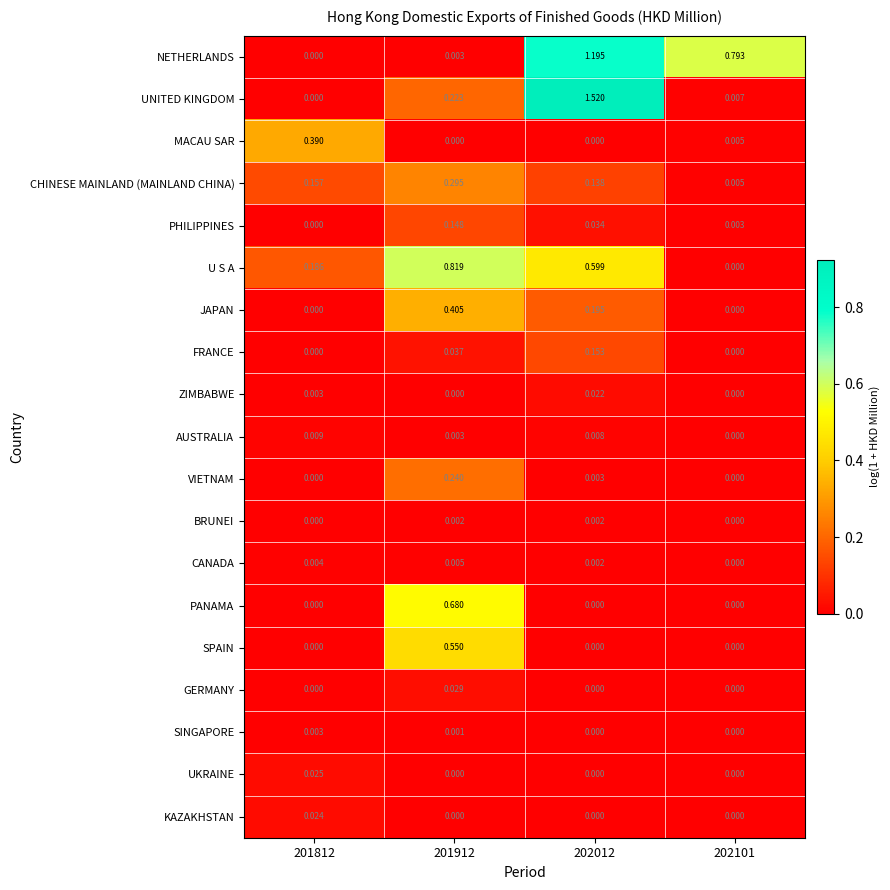

Which series has the largest range (max minus min)?

UNITED KINGDOM